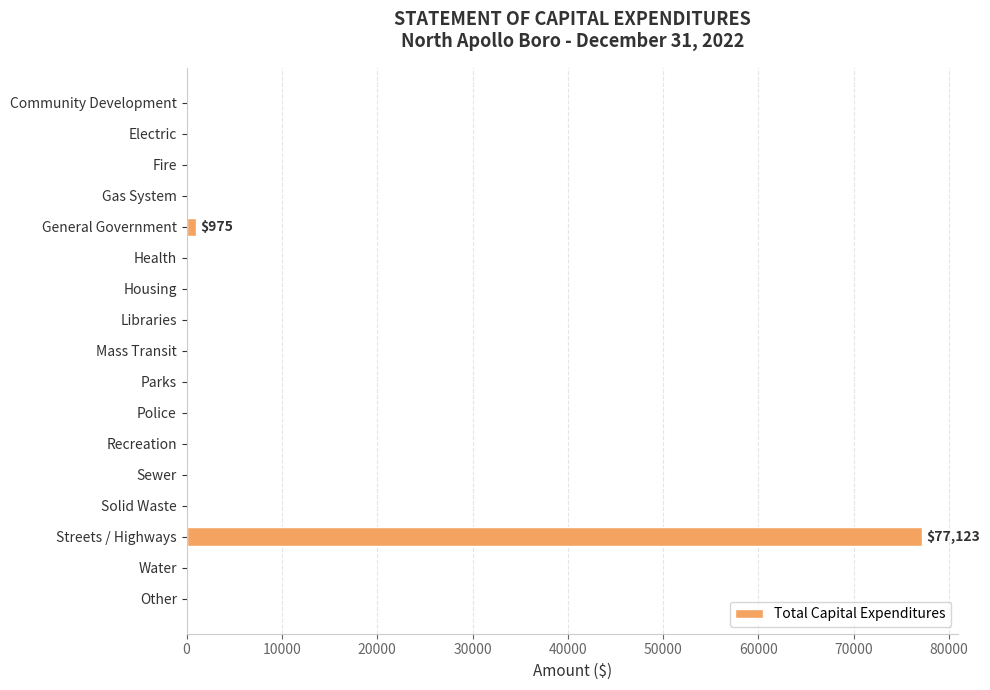

Reading top to bottom, extract all data points from this chart.

Community Development=0	Electric=0	Fire=0	Gas System=0	General Government=975	Health=0	Housing=0	Libraries=0	Mass Transit=0	Parks=0	Police=0	Recreation=0	Sewer=0	Solid Waste=0	Streets / Highways=77123	Water=0	Other=0